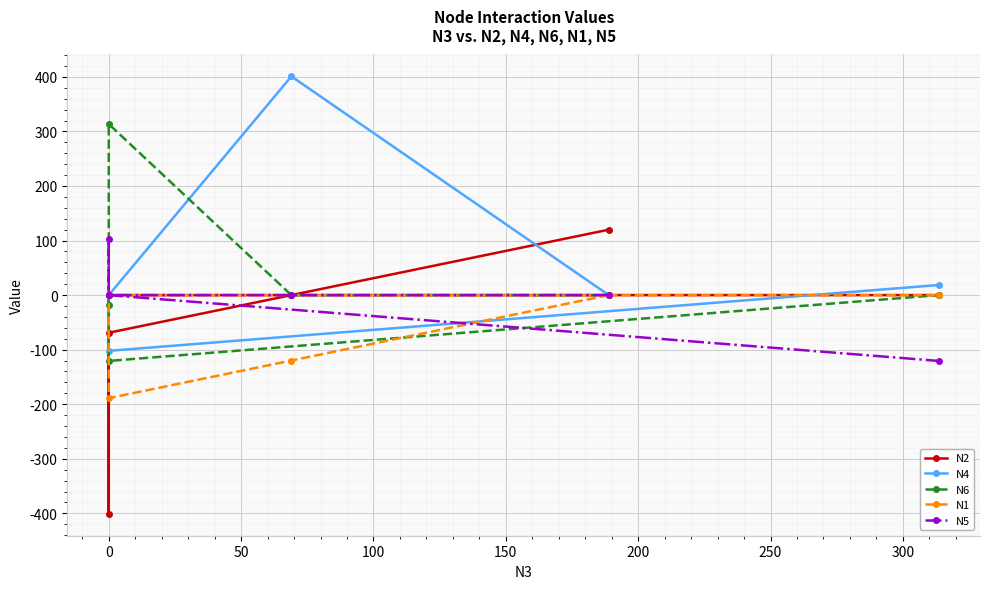

Which series has the largest total across all categories?

N4